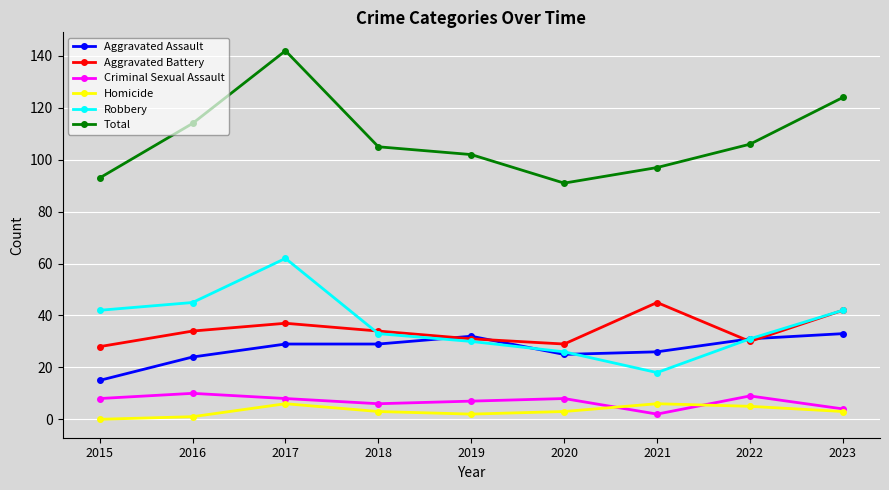

The Criminal Sexual Assault series shows 8 at 2015. True or false?

True